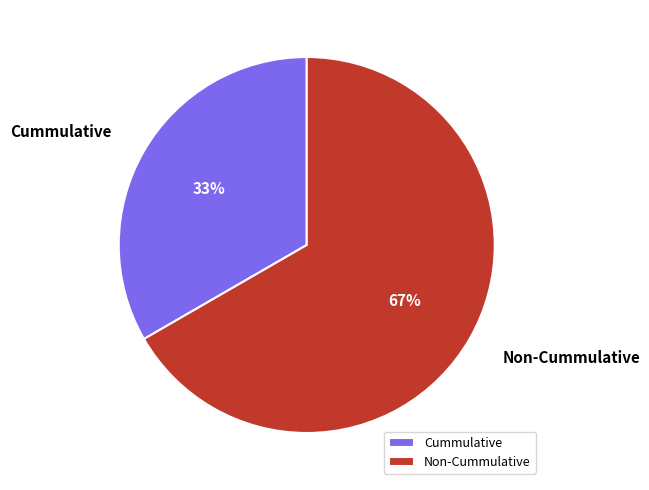

The Cummulative slice represents 33% of the pie. True or false?

True